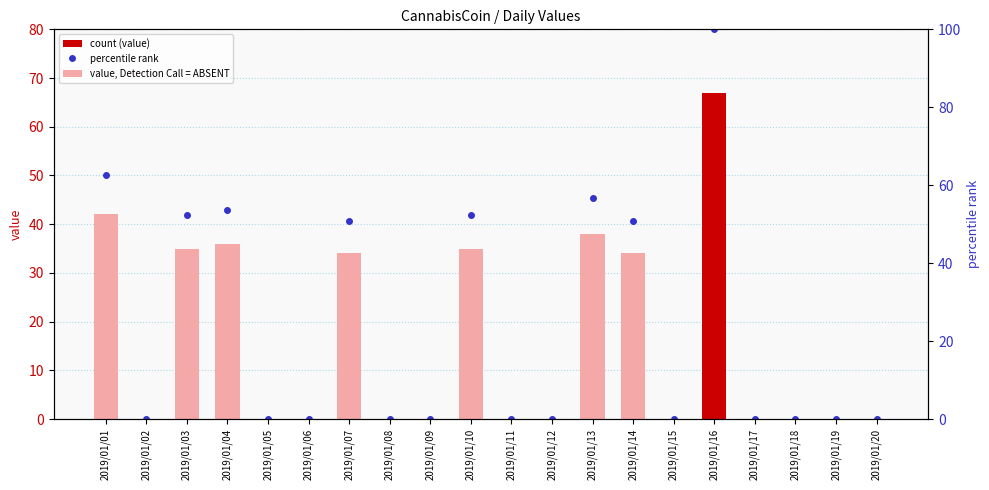

What is the value of the CannabisCoin bar at the 14th from the left?

34.0